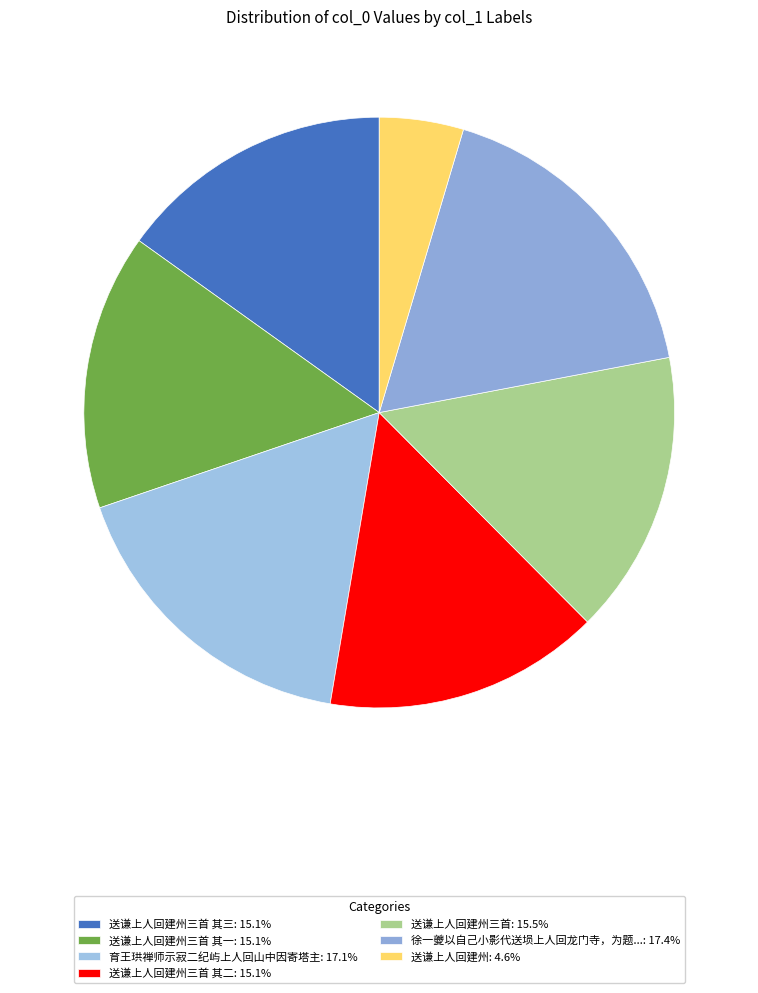

Count the number of slices in the pie.

7